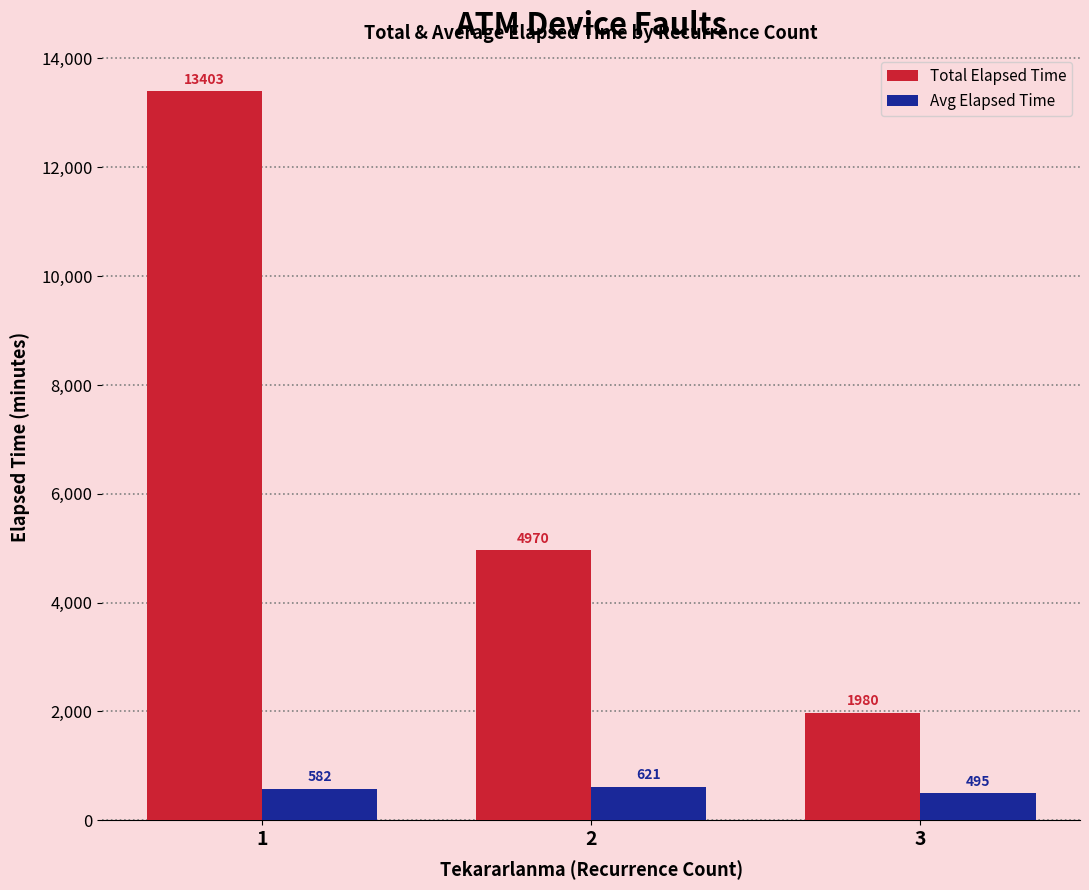

Between 1 and 3, which series saw the biggest shift?

Total Elapsed Time